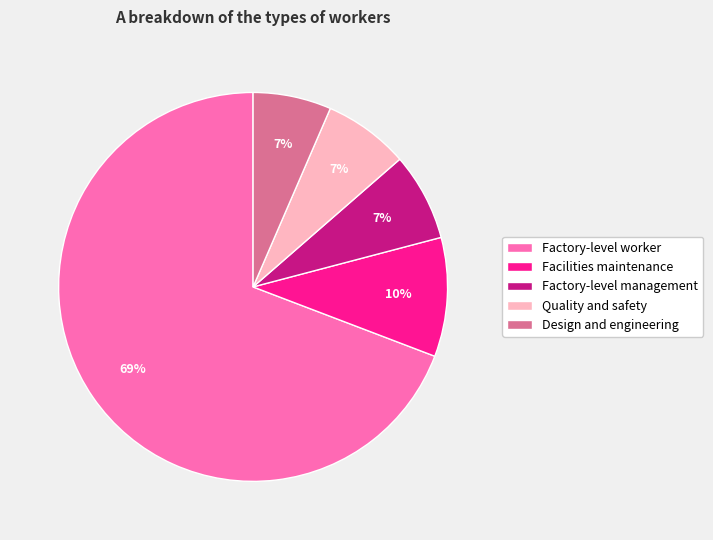

Is it true that Factory-level worker is 69% of the pie?

True